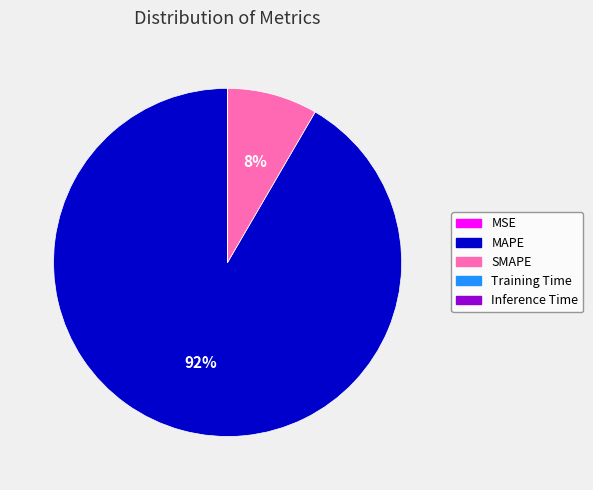

What is the largest slice in the pie chart?

MAPE